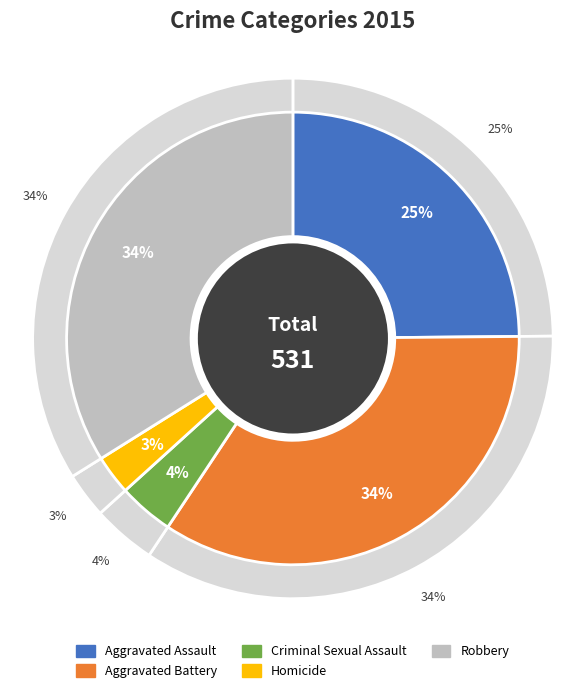

Combined, do Aggravated Battery and Criminal Sexual Assault account for over 50%?

No